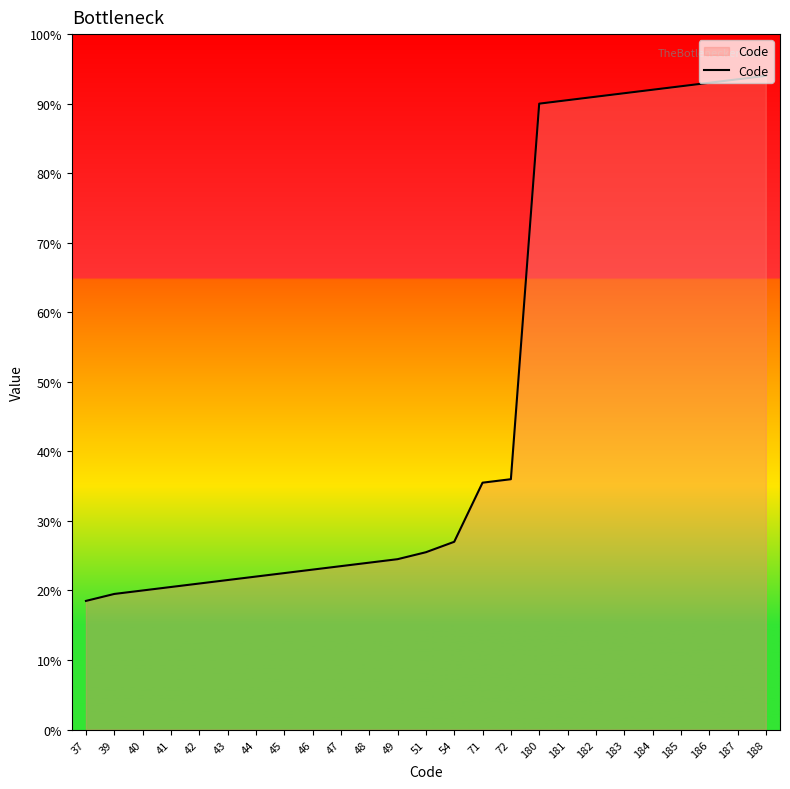

Approximately how many times larger is the value at 45 compared to 39?

1.2